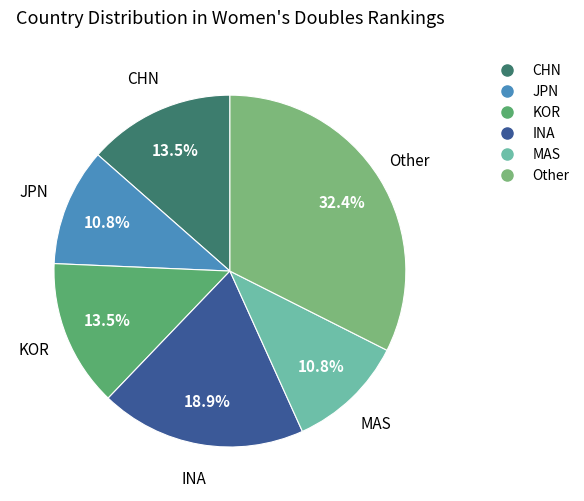

Is there a majority slice in this chart?

No